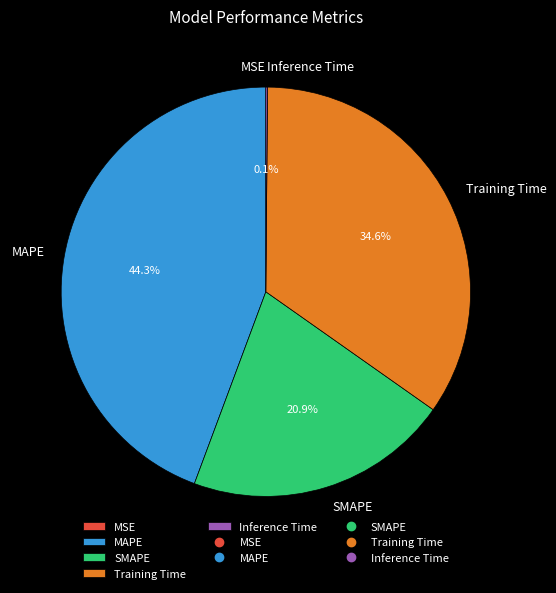

Which slice is the largest?

MAPE